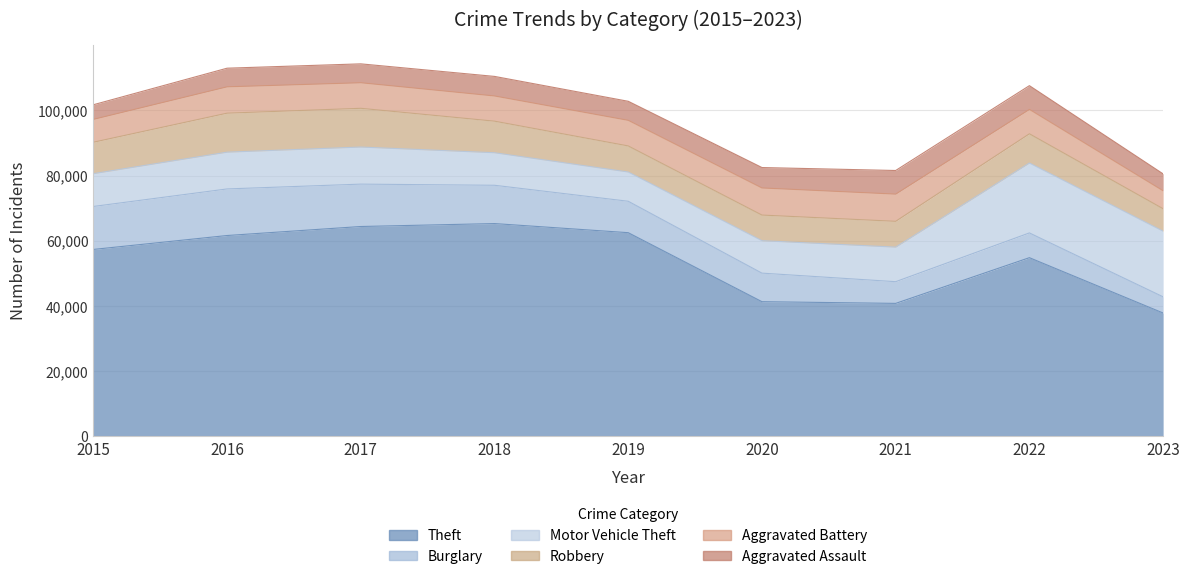

At which label is Aggravated Battery closest to 6929?

2015